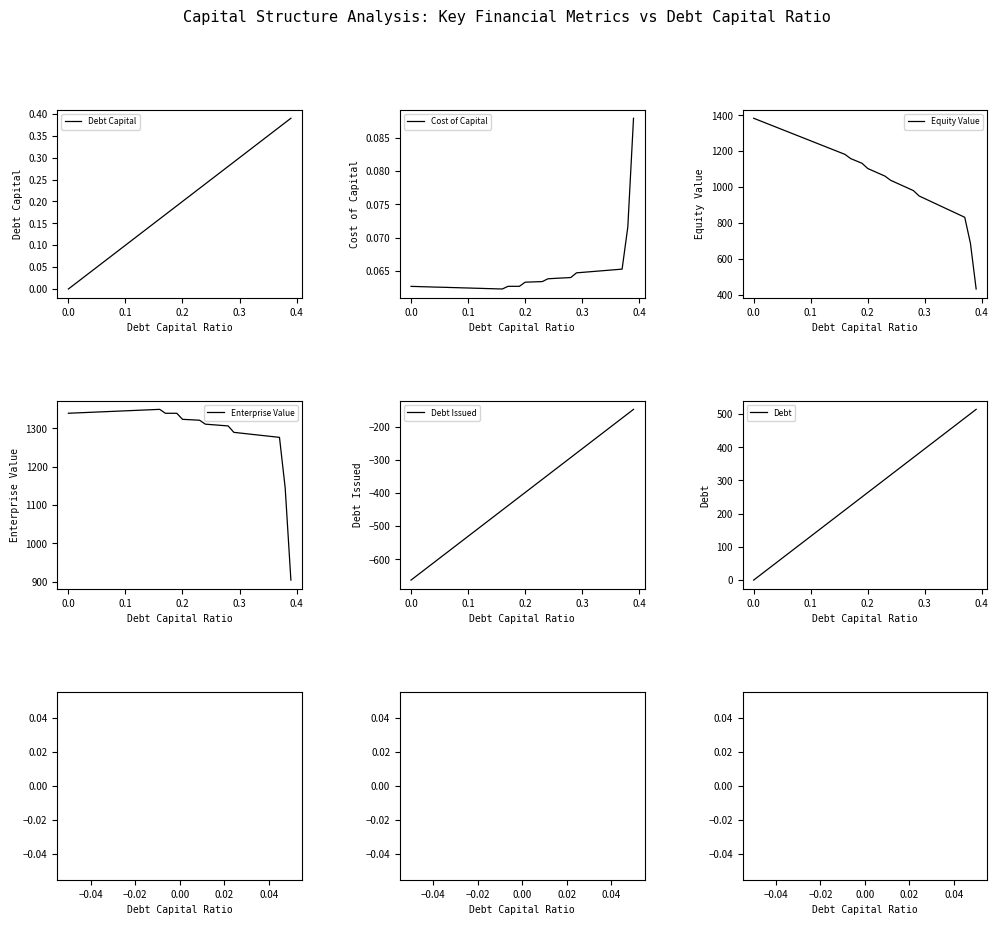

What is the greatest value displayed?

1383.2